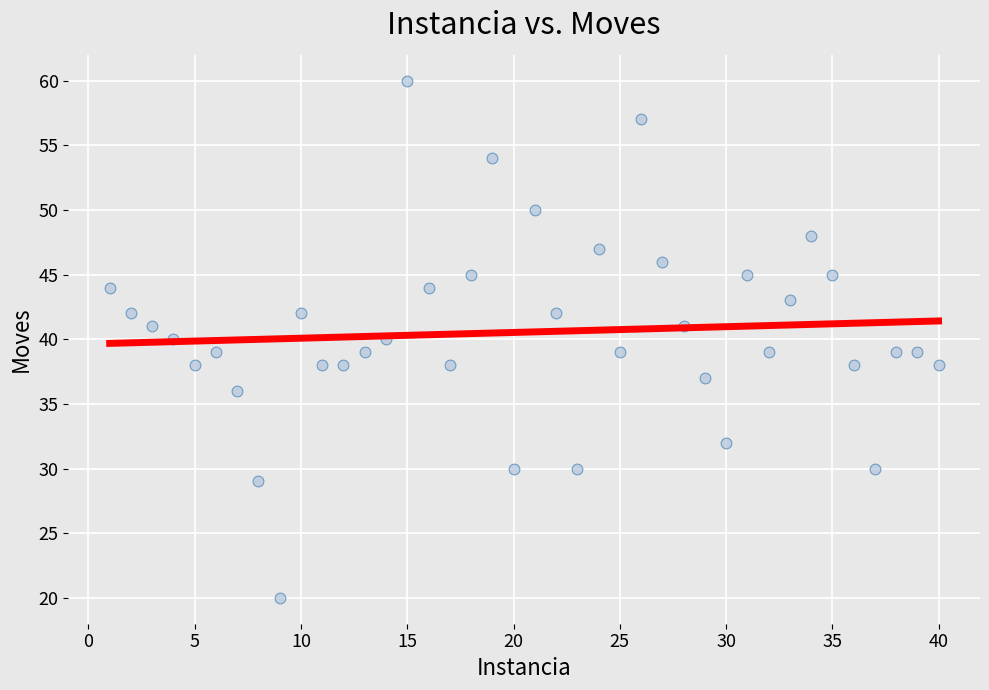

What is the range of Y values (max minus min)?

40